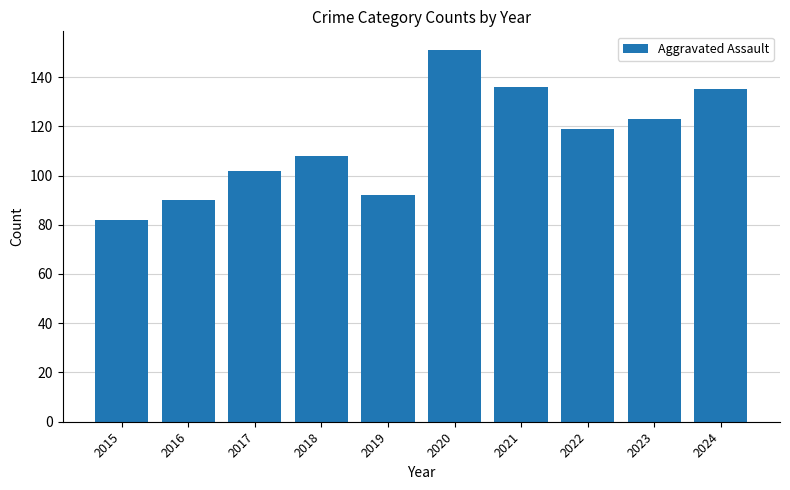

What is the value of the 6th bar from the left?

151